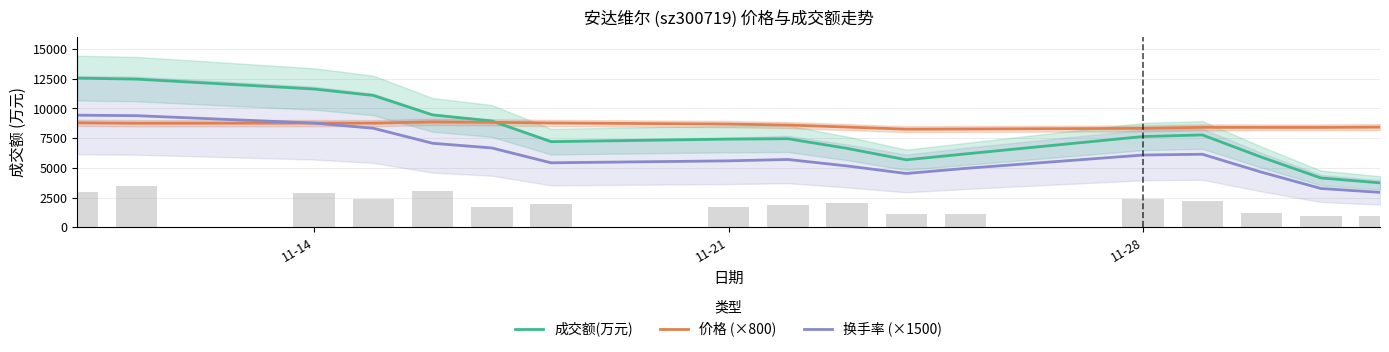

What is the lowest value of the 价格 (×800) series?

8256.0